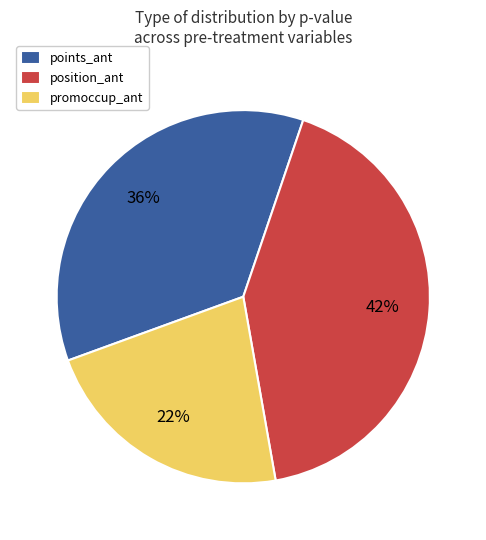

To the nearest percent, what is the difference between the promoccup_ant and position_ant slice percentages?

20%